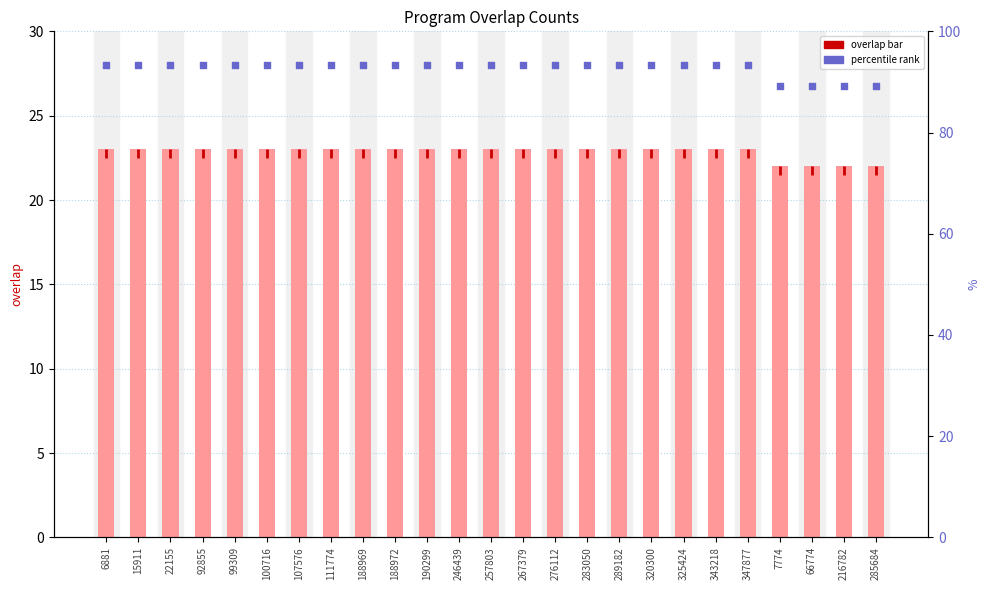

At how many categories does at least one series exceed 23?

25